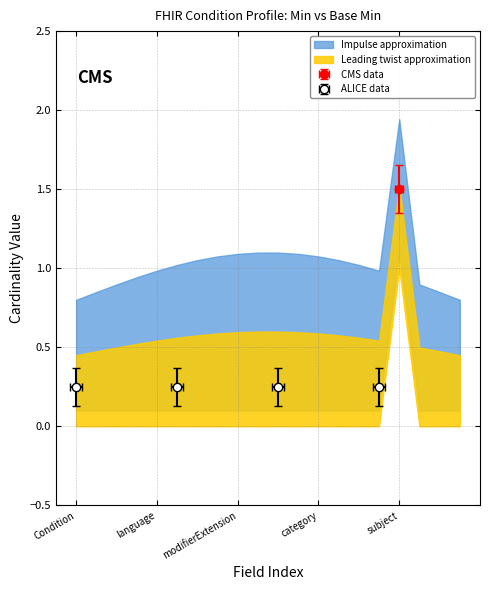

True or false: Base Min has more than 2 points higher than both neighbors.

False